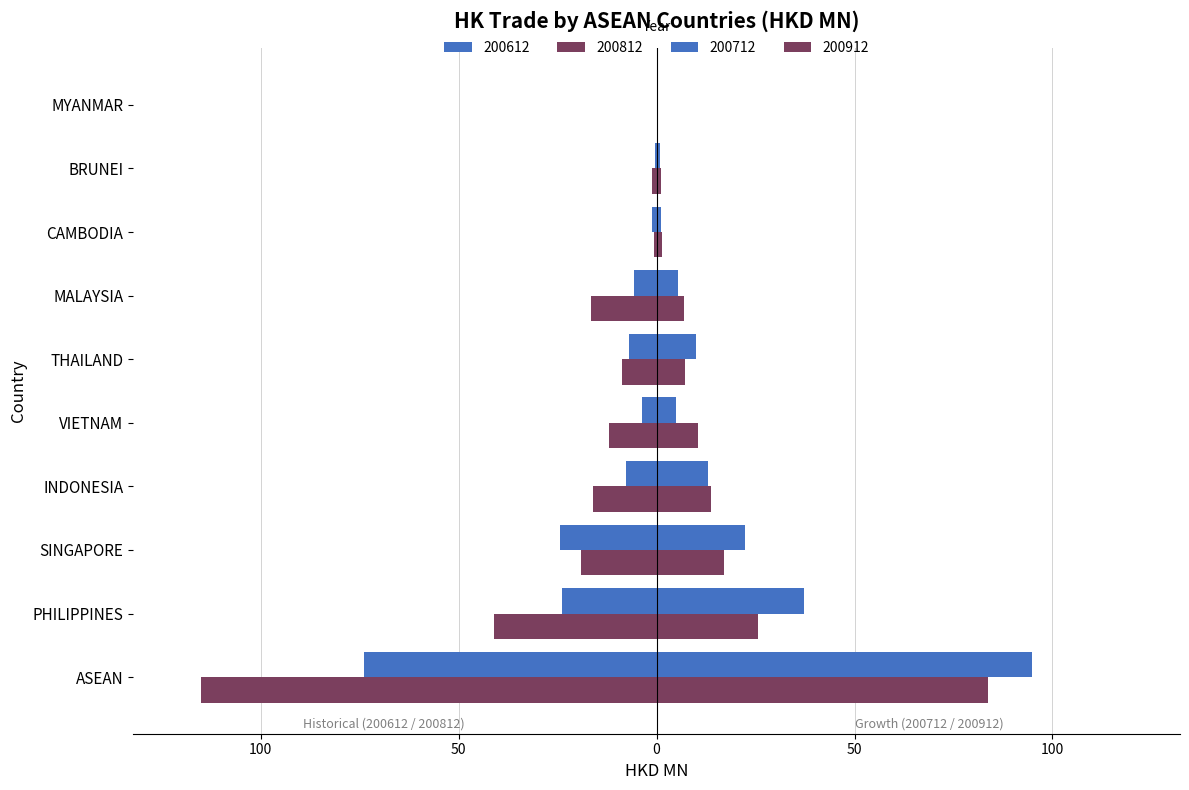

What is the label of the 3rd bar from the left?

SINGAPORE